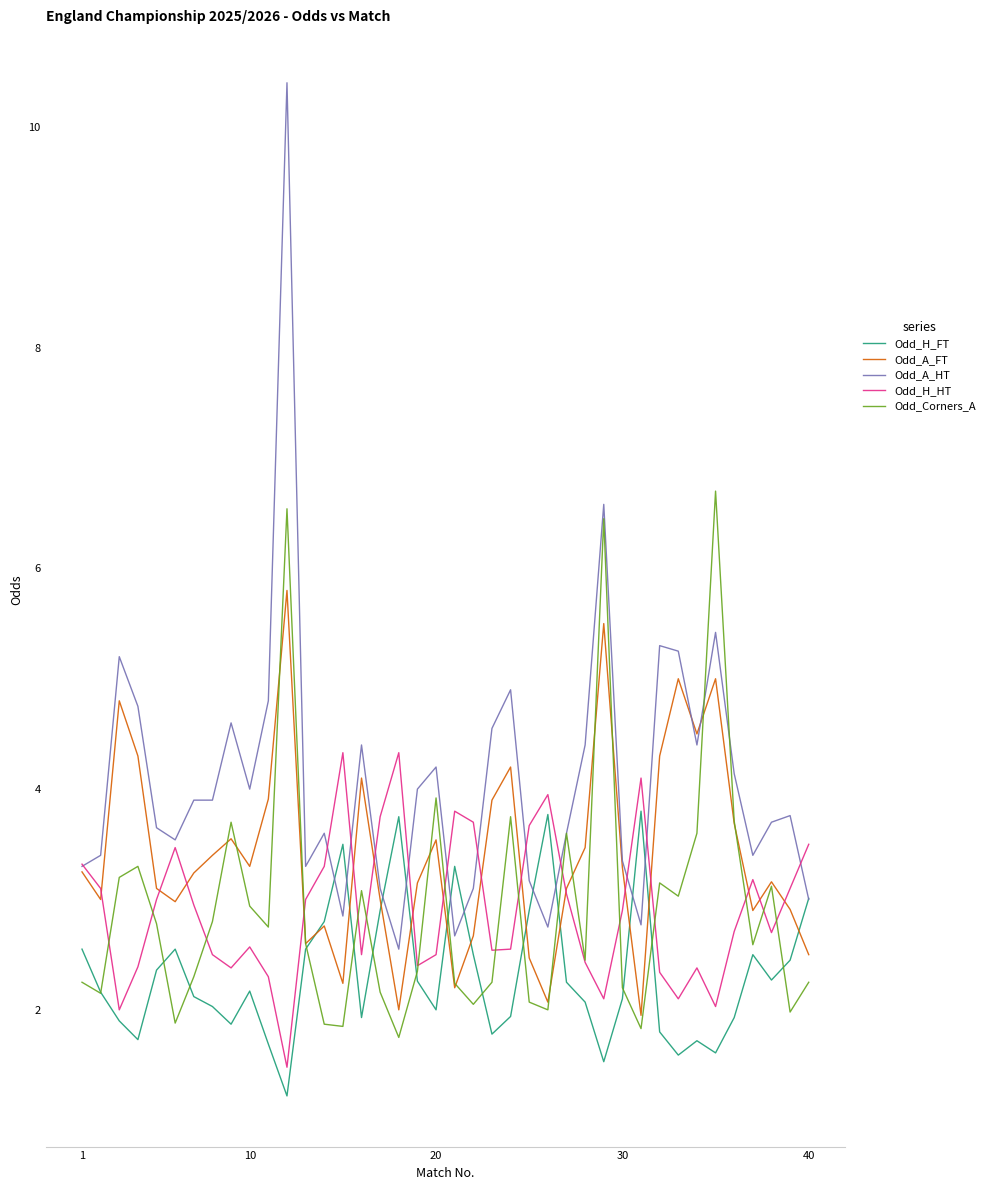

True or false: Odd_H_FT and Odd_H_HT intersect in this chart.

False